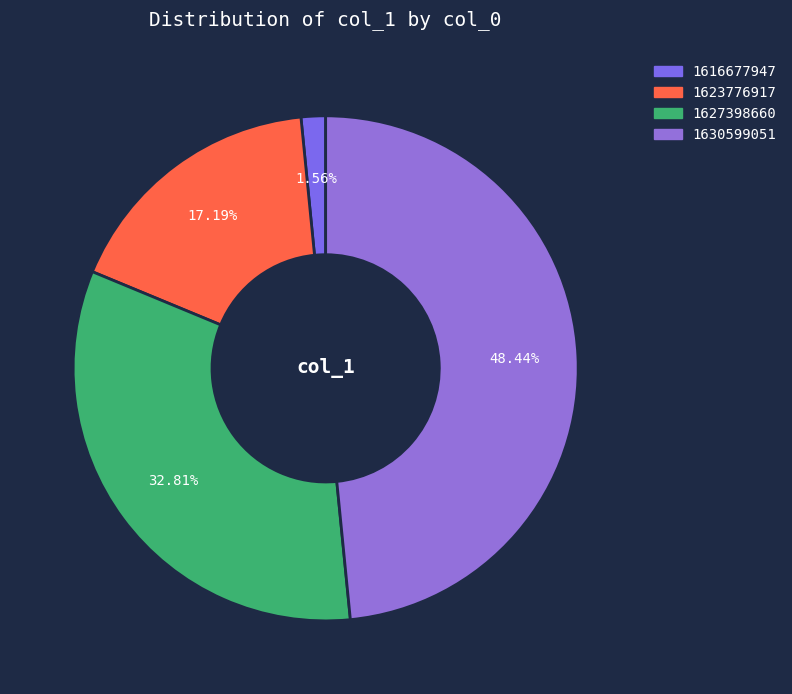

Count the number of slices in the pie.

4